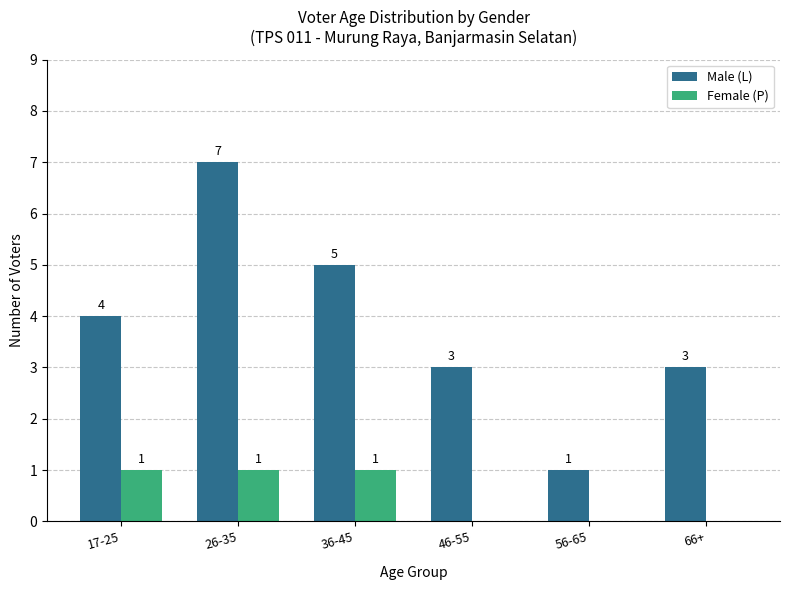

How many Female (P) values are between 0 and 1?

6